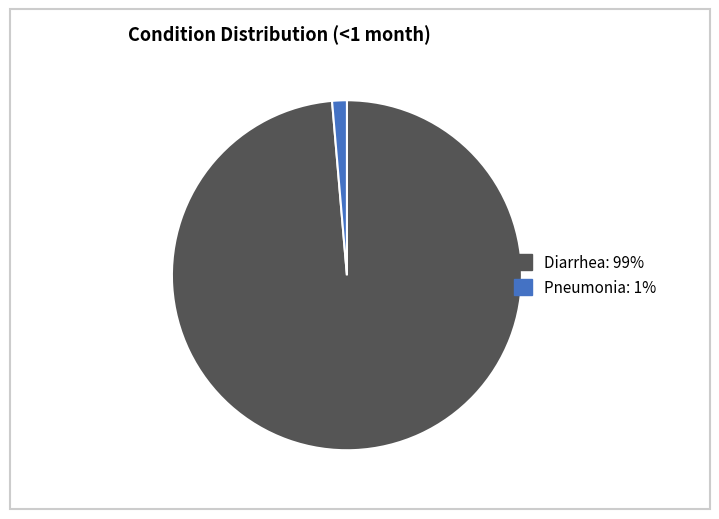

Does any single category account for the majority?

Yes